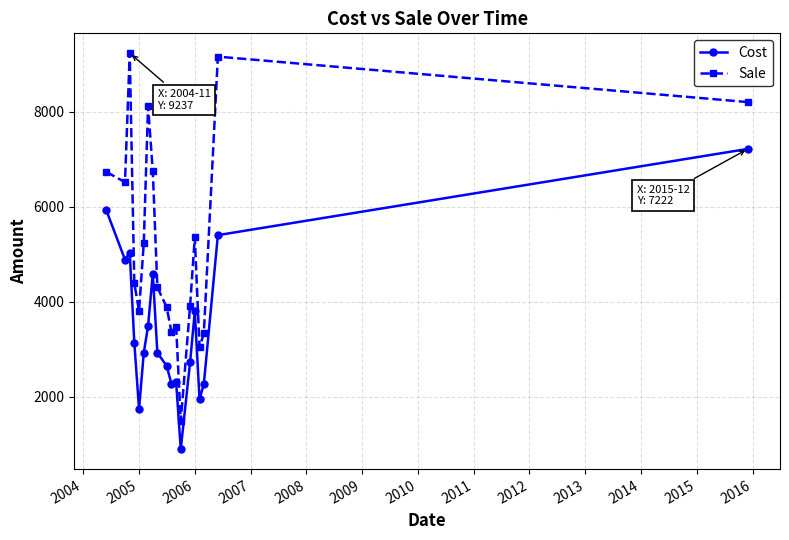

At how many categories does at least one series exceed 7900?

4